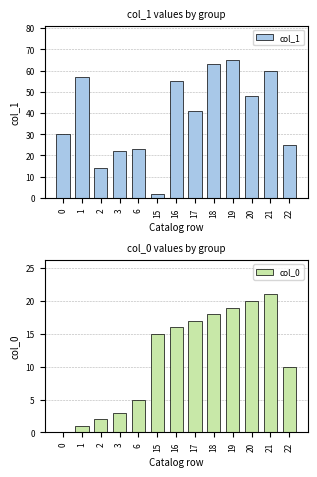

What are all the series names shown in the legend?

col_1, col_0